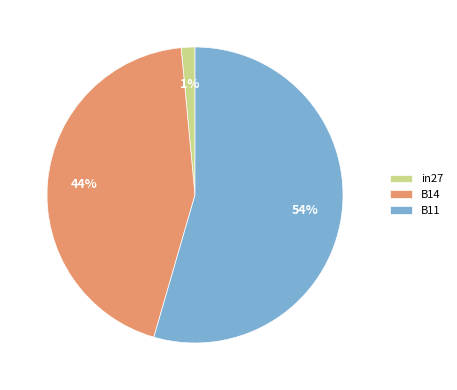

Which category accounts for the majority?

B11